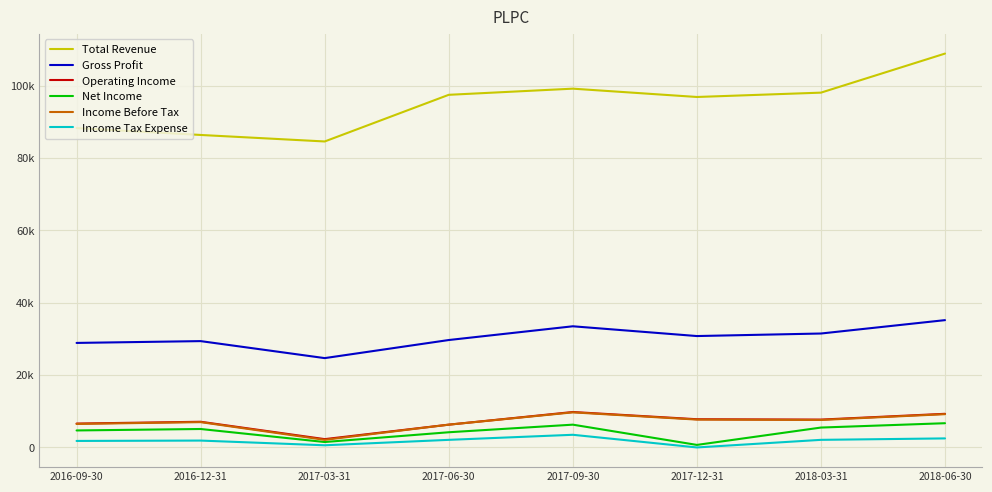

At which category does Income Before Tax reach its first local peak?

2016-12-31